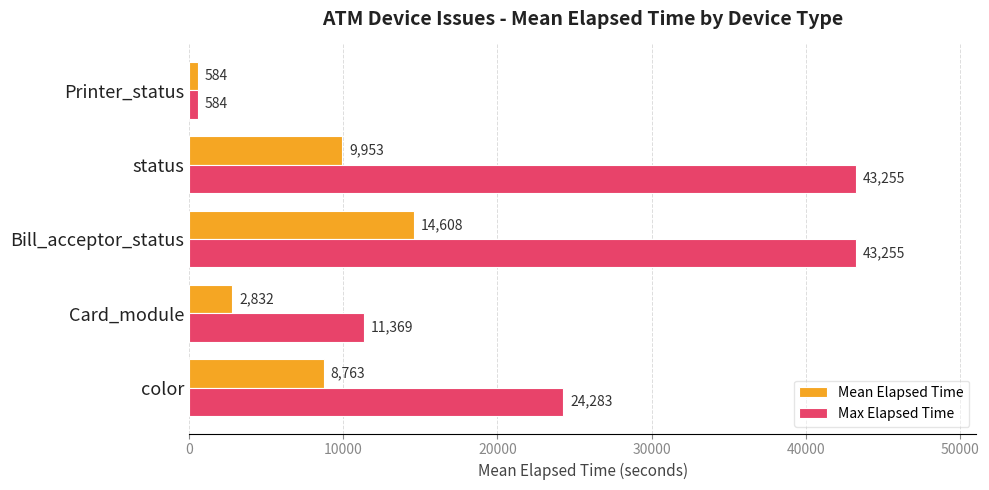

The Mean Elapsed Time series shows 13312.0 at color. True or false?

False